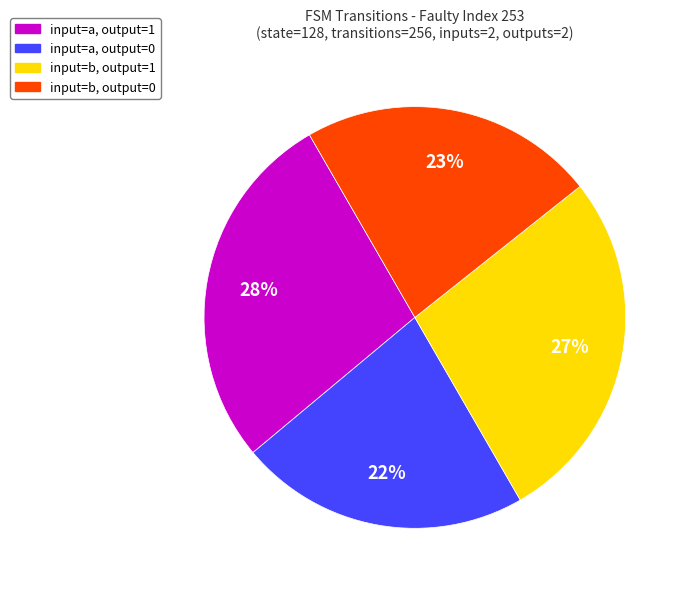

To the nearest percent, what percentage of the pie is input=b, output=1?

27%